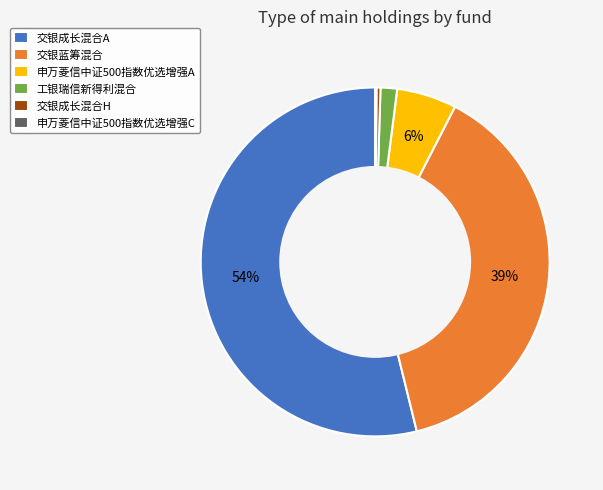

To the nearest percent, what percentage of the pie is 工银瑞信新得利混合?

2%